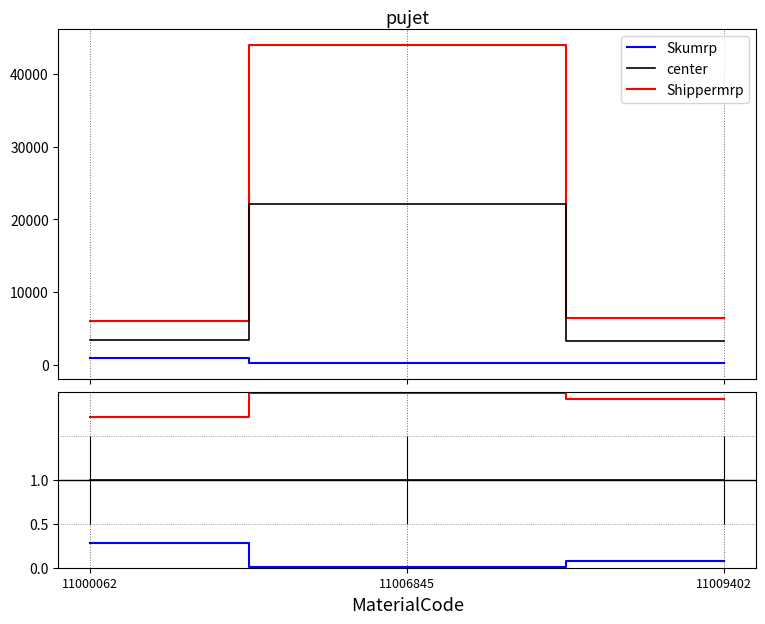

Reading left to right, extract all data points from this chart.

Skumrp: 0.3	0.0	0.1
Shippermrp: 1.7	2.0	1.9
center: 1.0	1.0	1.0